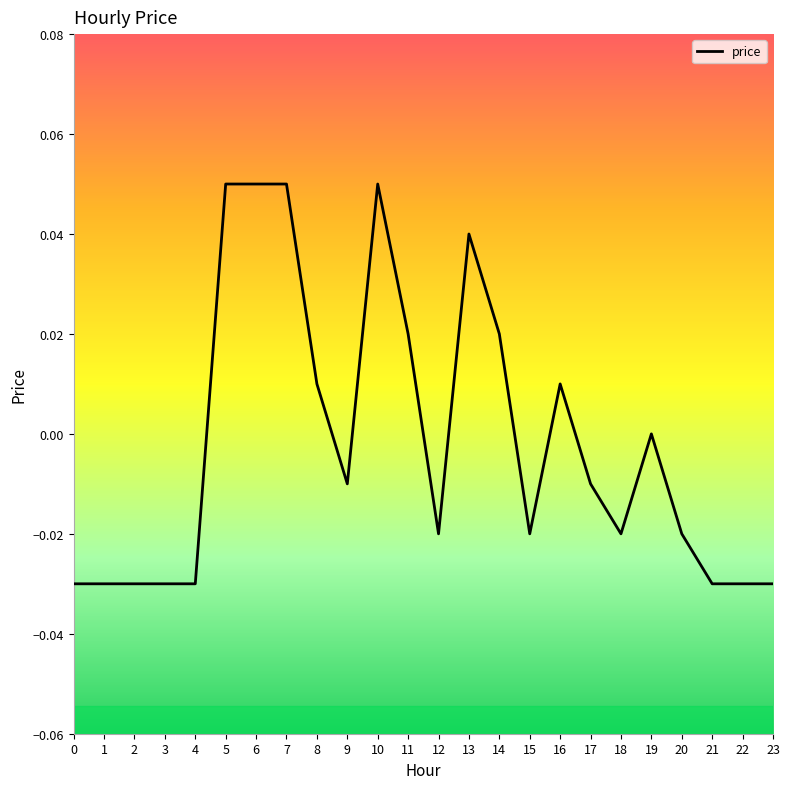

The chart shows a value of -0.0 at 0. True or false?

True